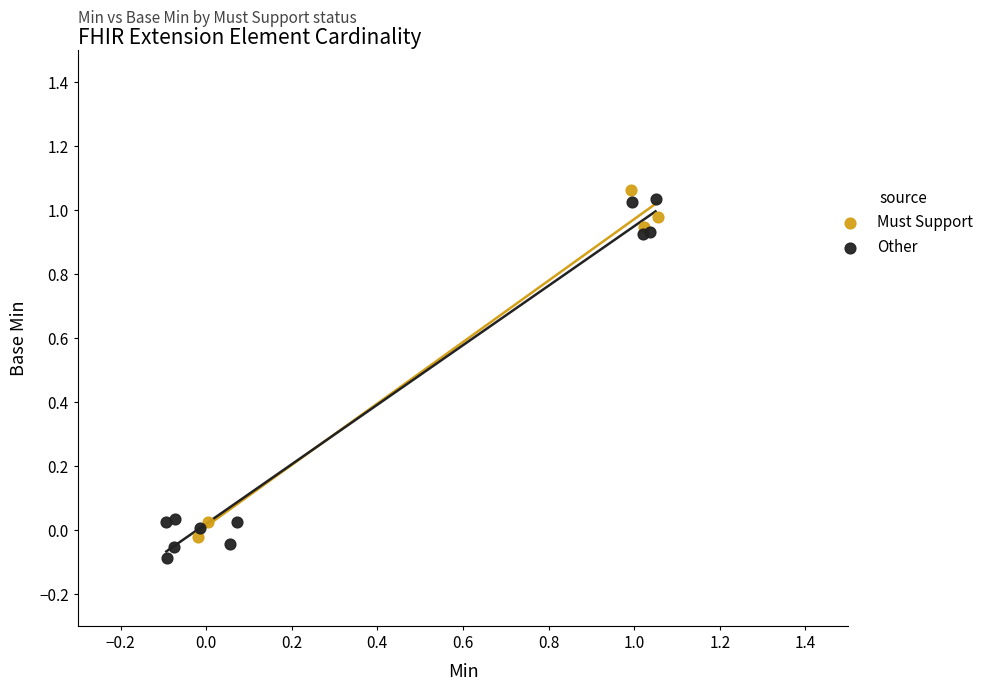

What are all the series names shown in the legend?

Must Support, Other